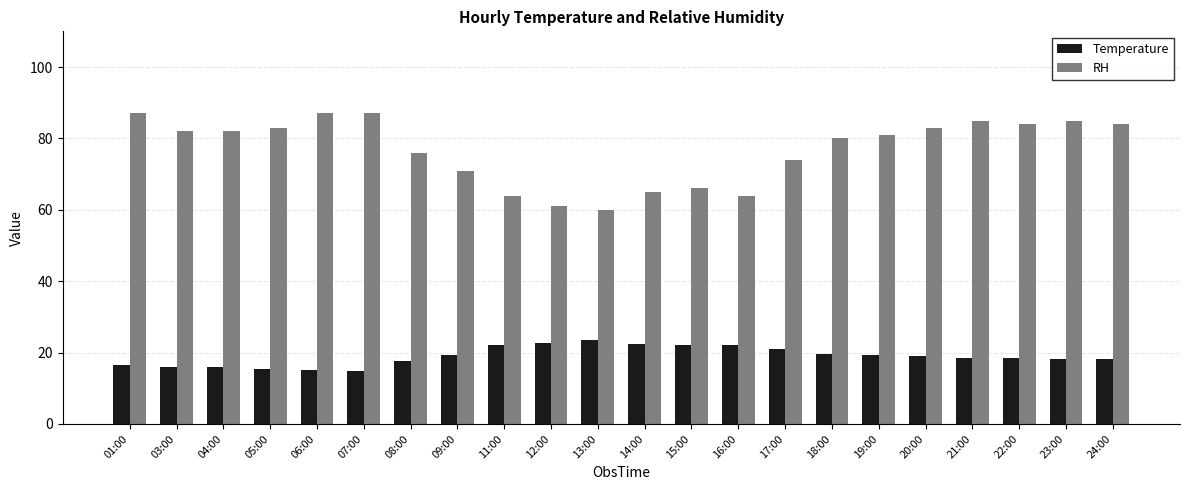

How many categories are shown in the chart?

22